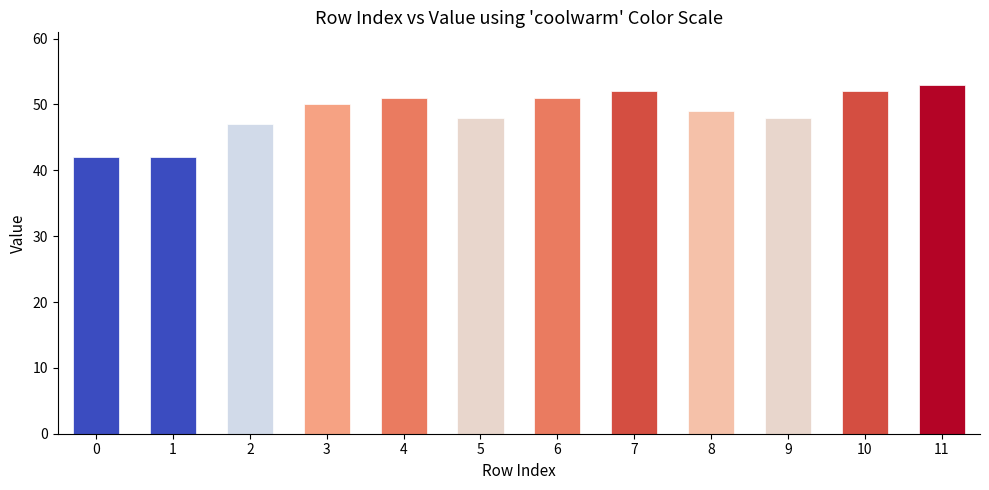

How many values are below 50?

6